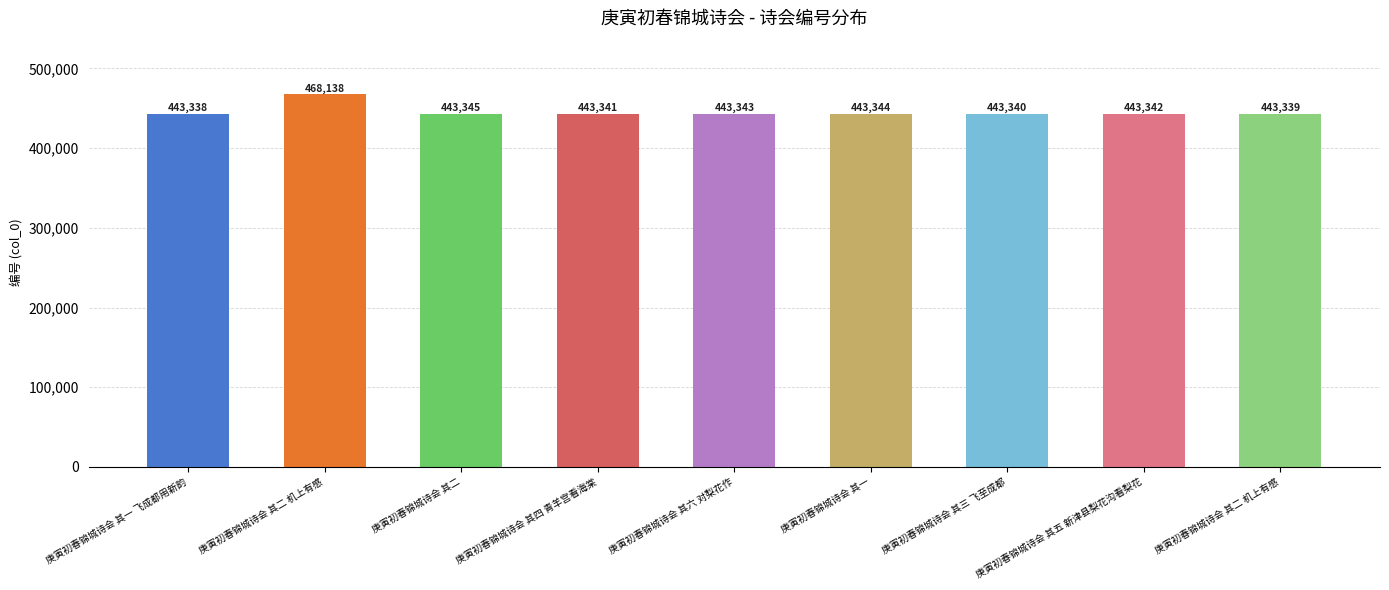

Rank the categories by value from highest to lowest.

庚寅初春锦城诗会 其二 机上有感, 庚寅初春锦城诗会 其二, 庚寅初春锦城诗会 其一, 庚寅初春锦城诗会 其六 对梨花作, 庚寅初春锦城诗会 其五 新津县梨花沟看梨花, 庚寅初春锦城诗会 其四 青羊宫看海棠, 庚寅初春锦城诗会 其三 飞至成都, 庚寅初春锦城诗会 其二 机上有感, 庚寅初春锦城诗会 其一 飞成都用新韵